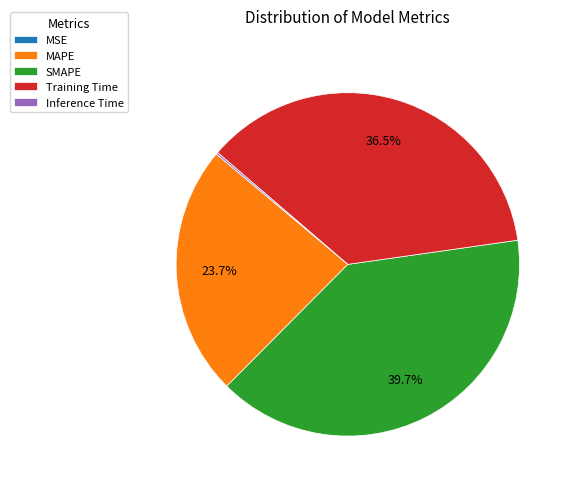

How much of the chart is everything except Training Time?

63.5%